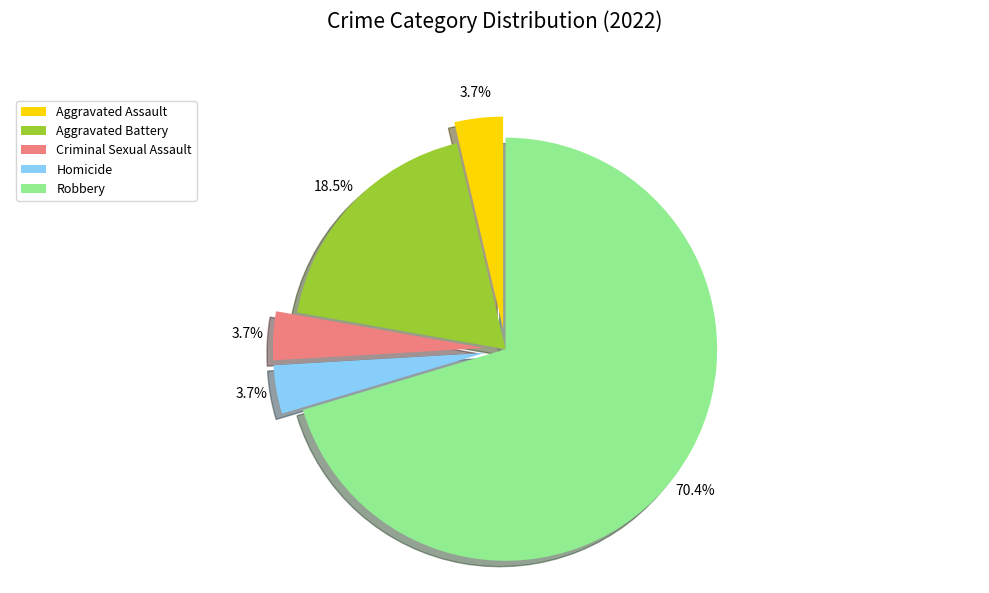

Which slice is the largest?

Robbery